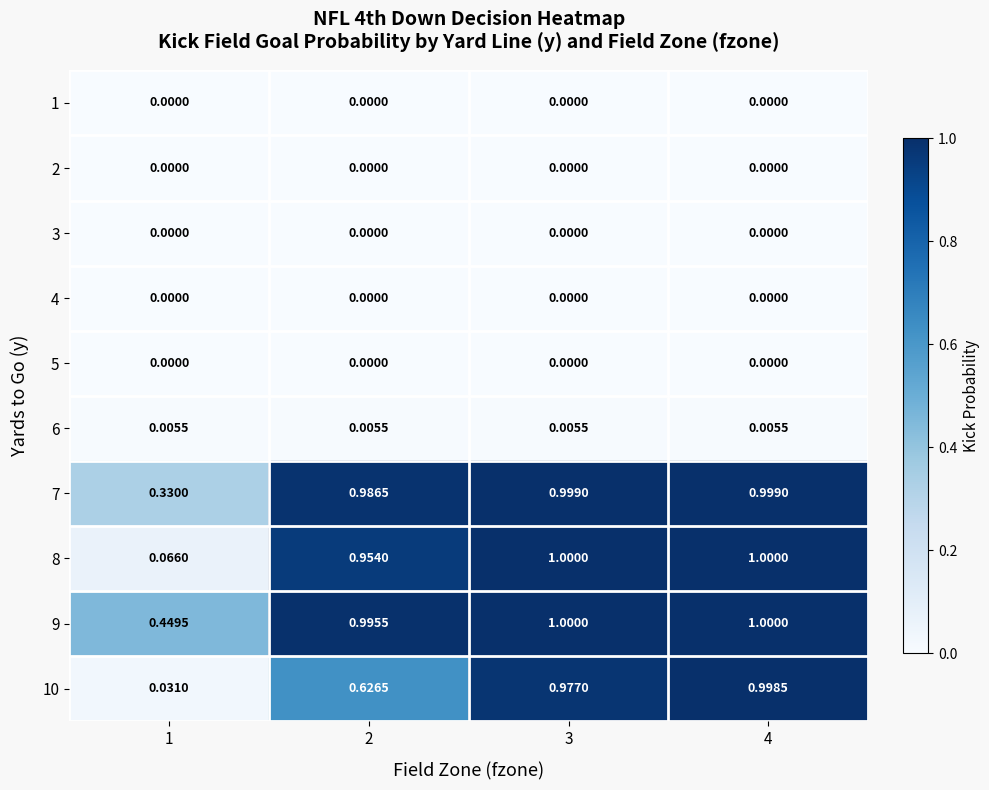

What is the maximum value shown in the chart?

1.0